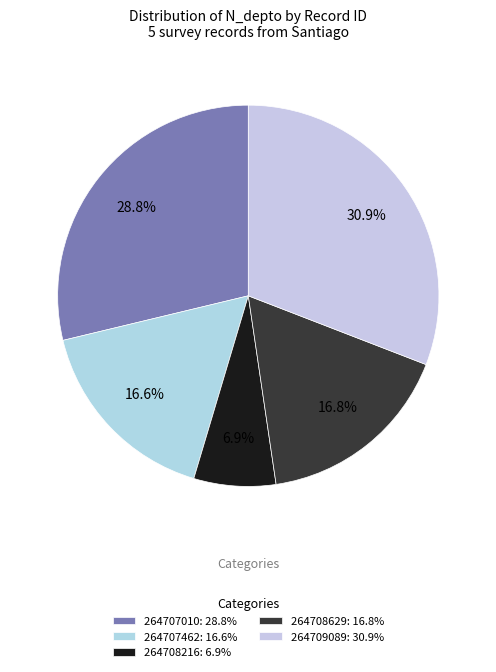

How many slices are in this pie chart?

5